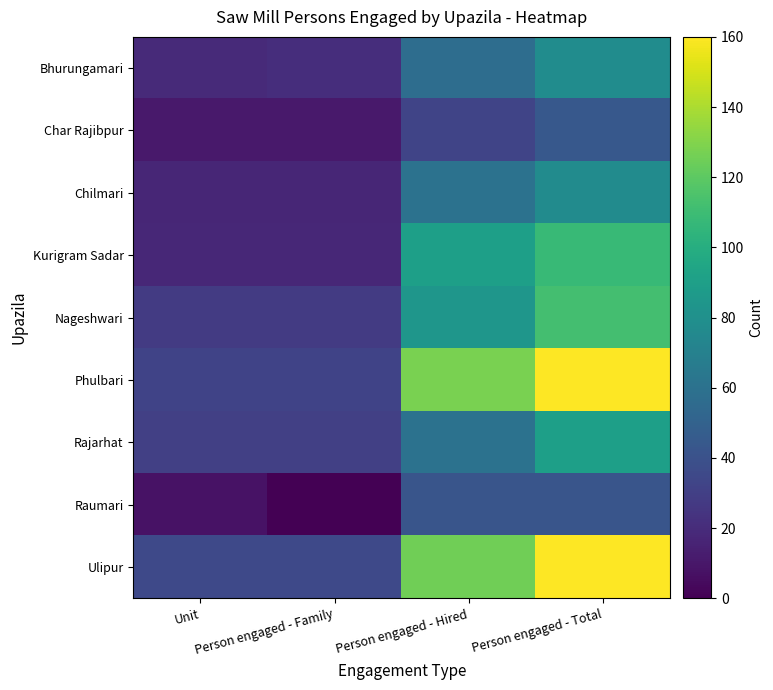

At which category is the sum across all series the highest?

Person engaged - Total